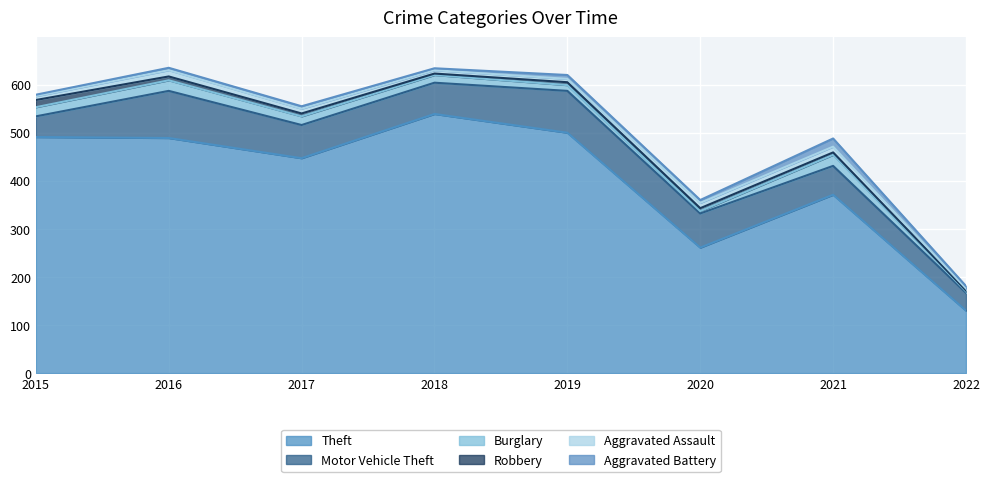

True or false: Aggravated Assault has a value of 7 at 2019.

True